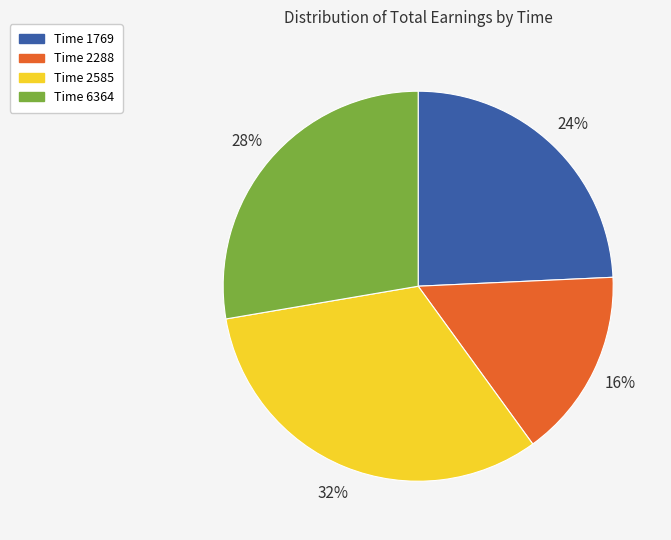

To the nearest percent, what is the average slice percentage?

25%